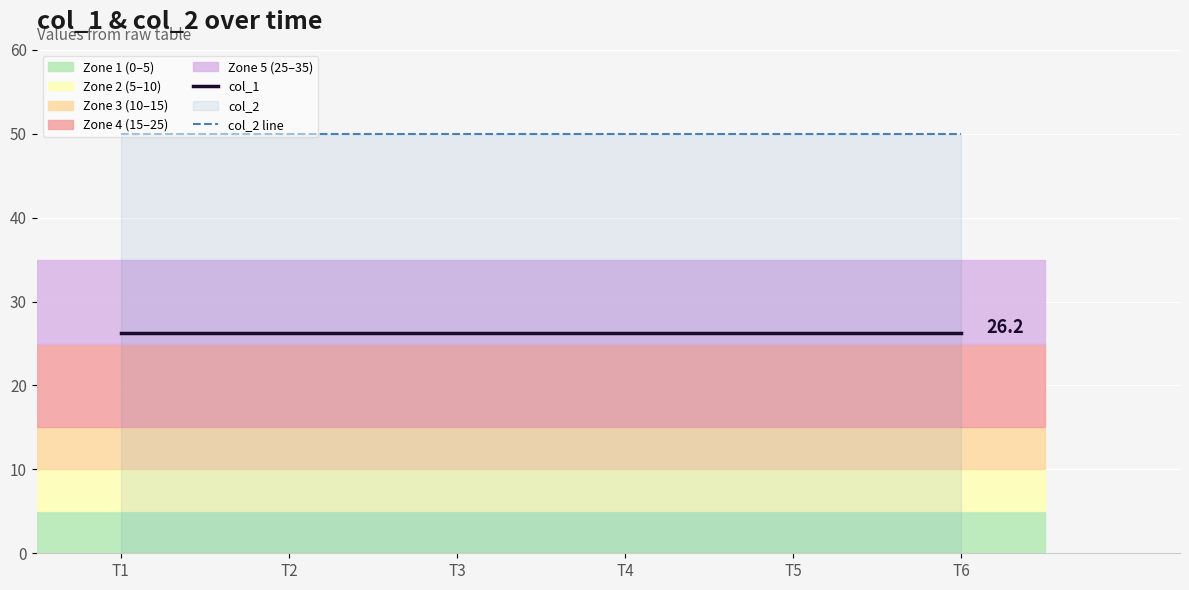

What is the value of the col_1 point at the 2nd from the left?

26.2